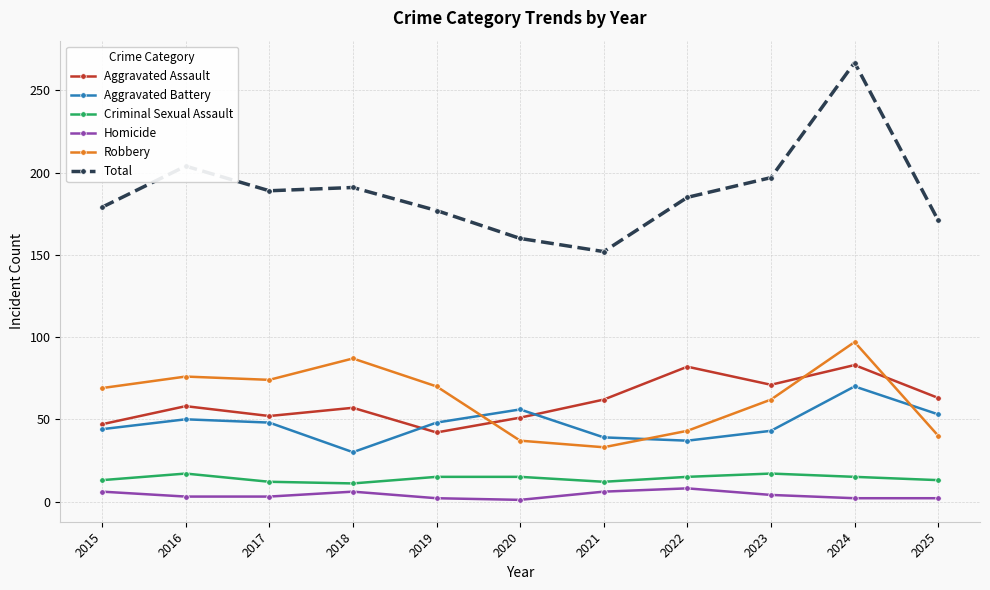

What is the difference between the second highest and second lowest values in the Total series?

44